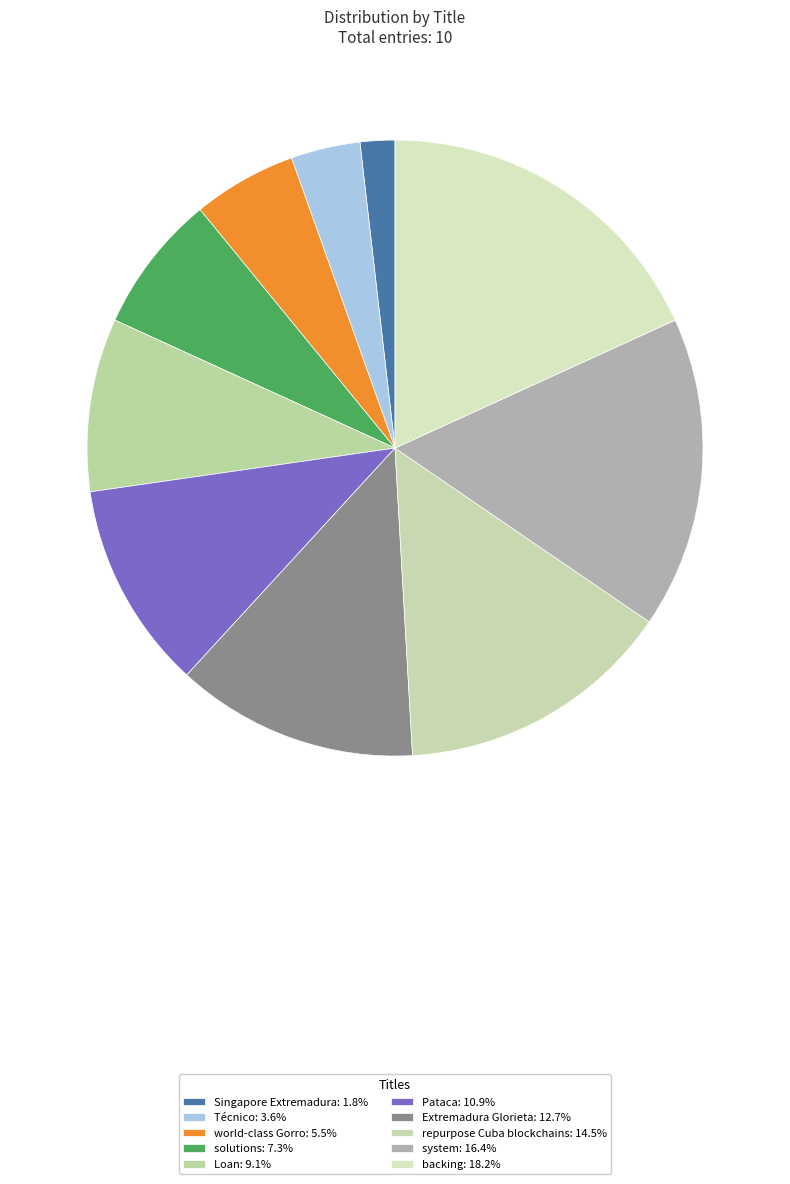

How many slices are in this pie chart?

10